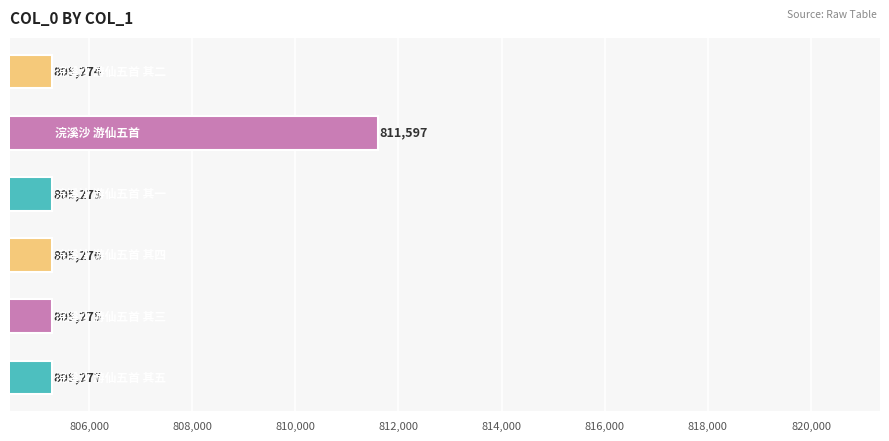

What is the greatest value displayed?

811597